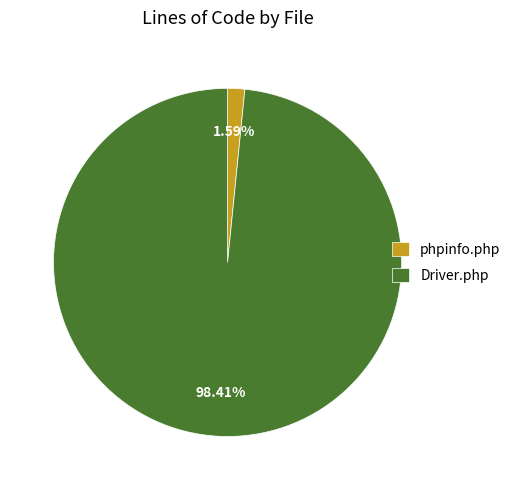

Between phpinfo.php and Driver.php, which is larger?

Driver.php